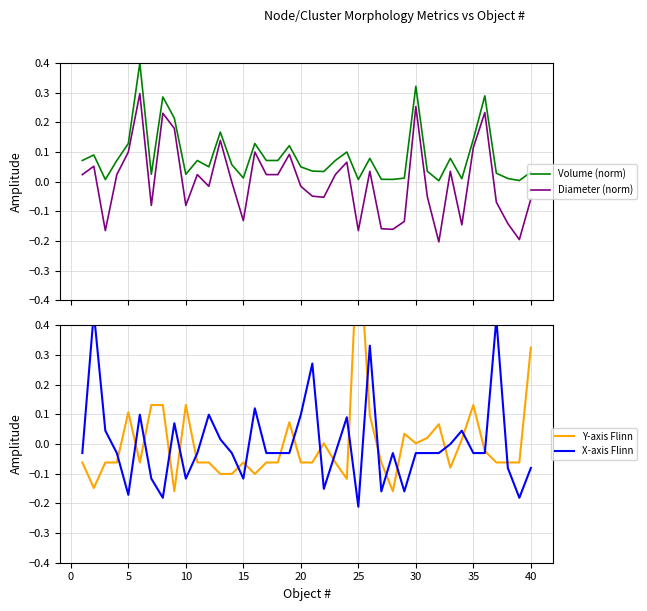

What are all the series names shown in the legend?

Volume (norm), Diameter (norm), Y-axis Flinn, X-axis Flinn